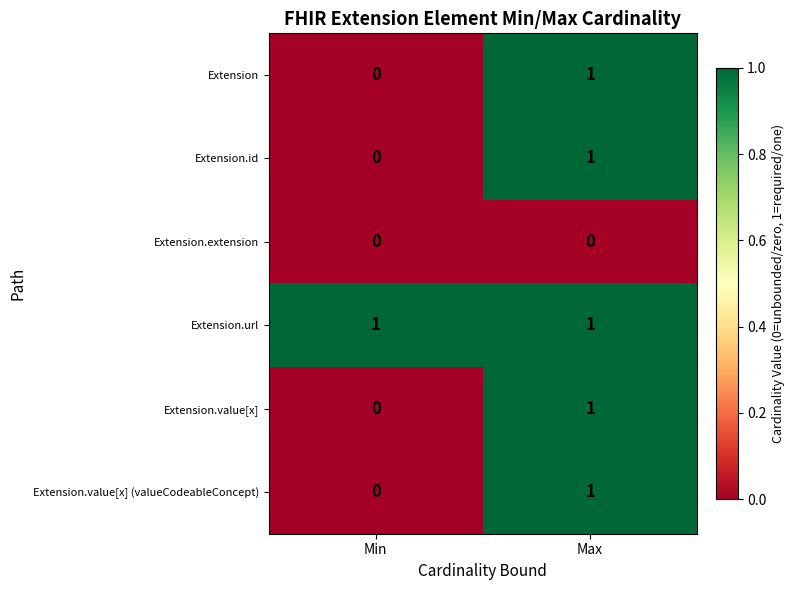

List the labels in order of Extension.value[x] (valueCodeableConcept) value, largest first.

Max, Min